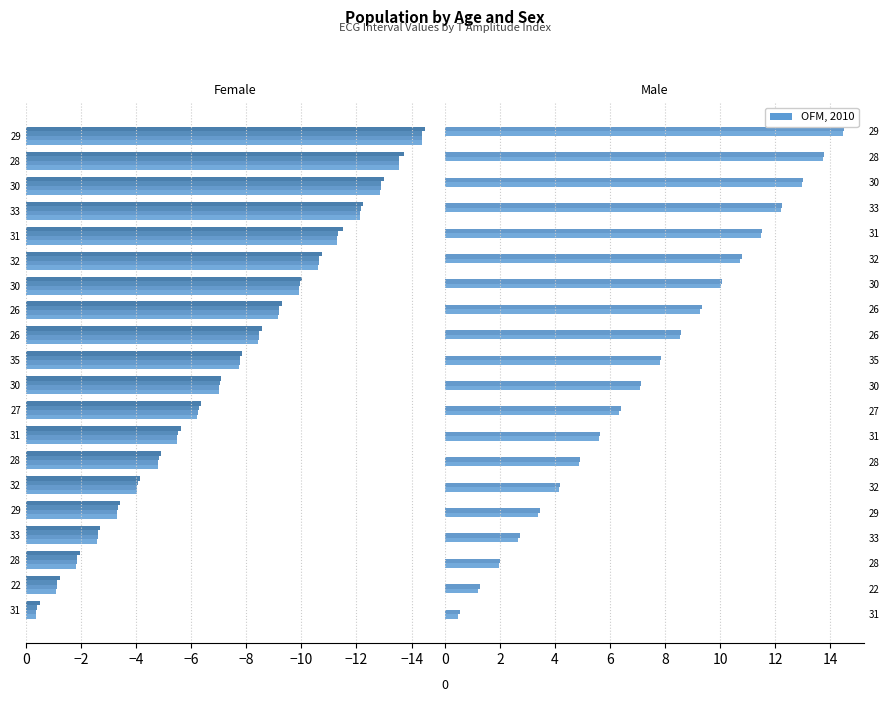

Which series has the largest range (max minus min)?

P_onset